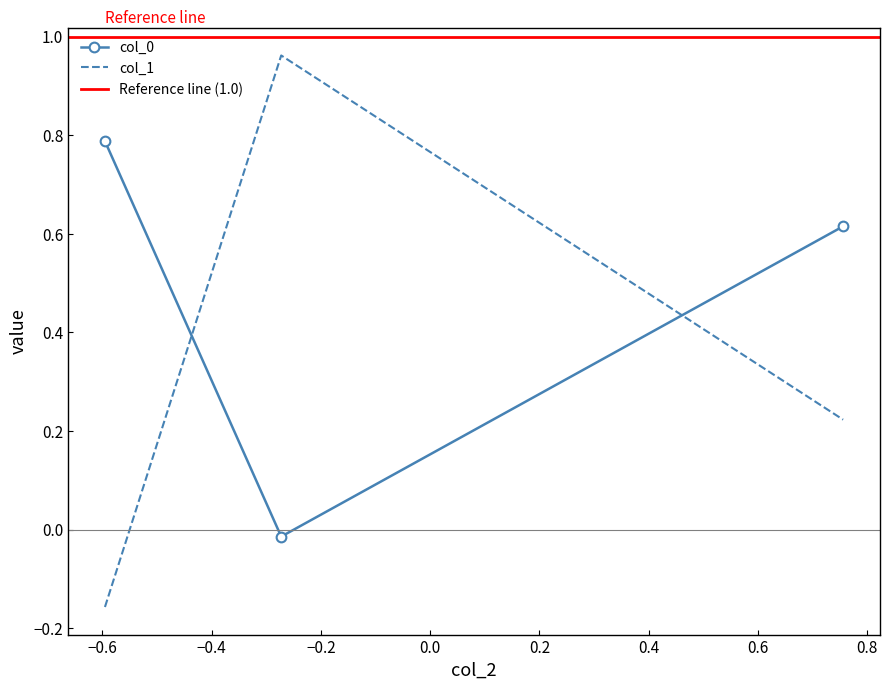

Does the chart have visible grid lines?

No